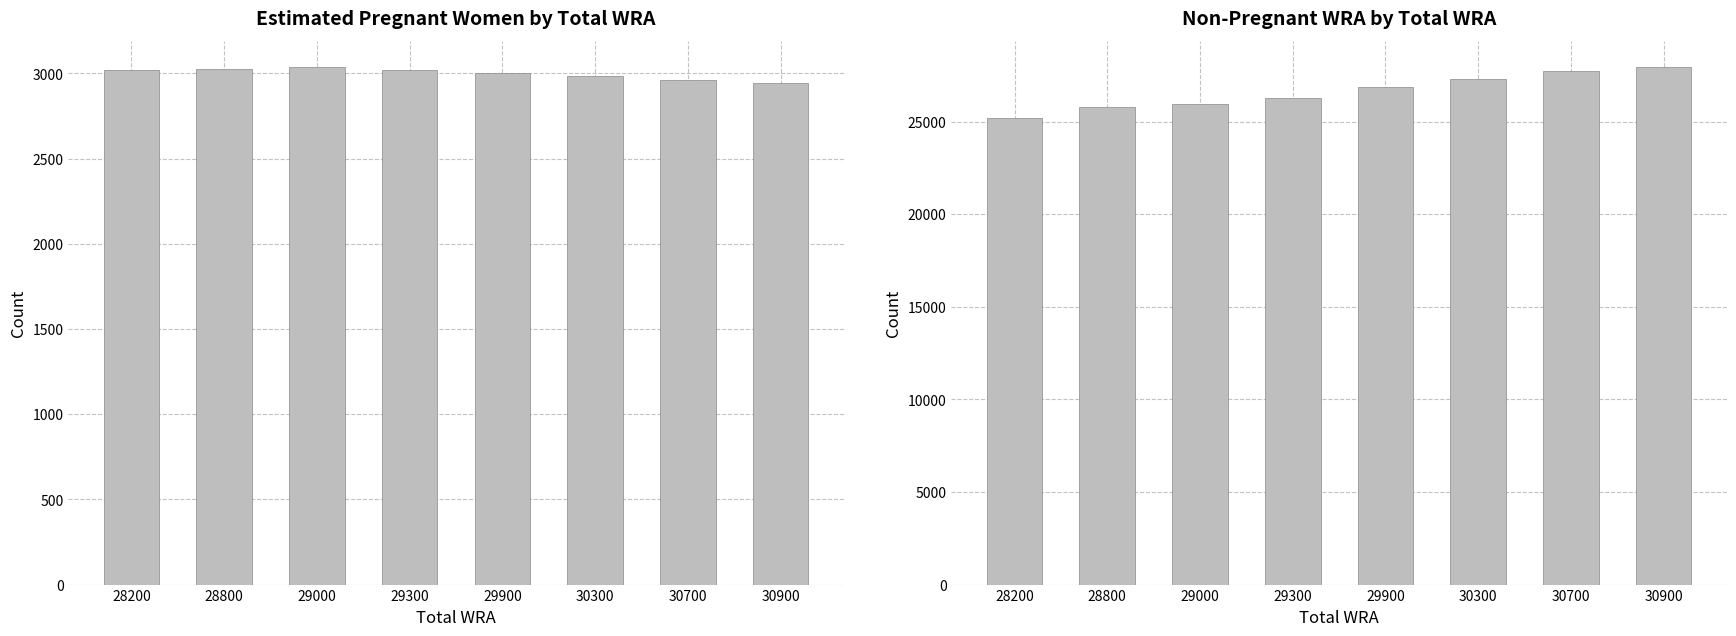

Is the value of non-pregnant WRA at 29000 greater than the value of Estimated pregnant women at 29000?

Yes